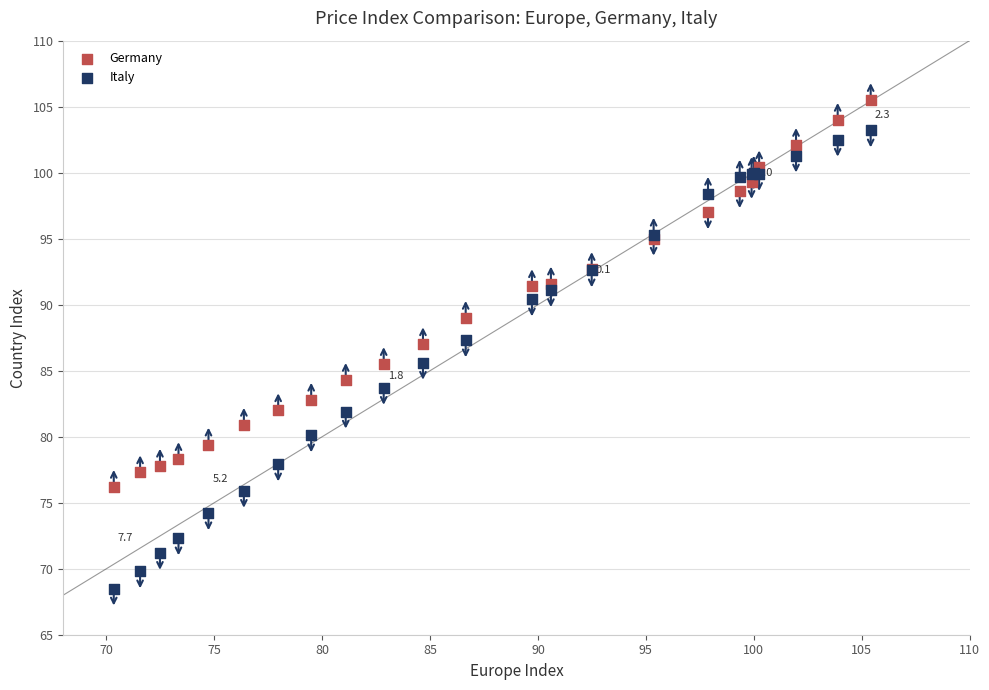

Which series reaches the minimum Y coordinate?

Italy